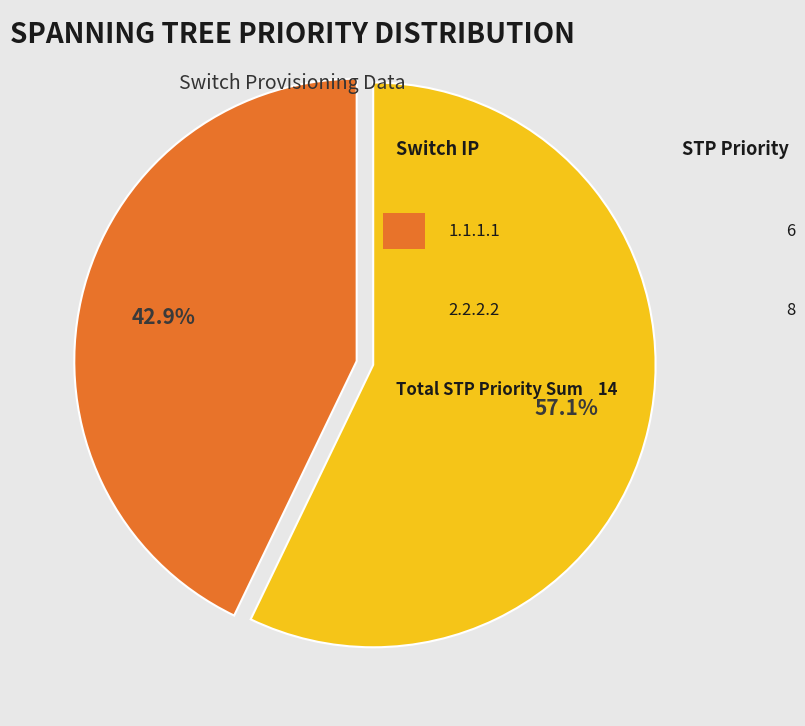

To the nearest percent, what is the average slice percentage?

50%